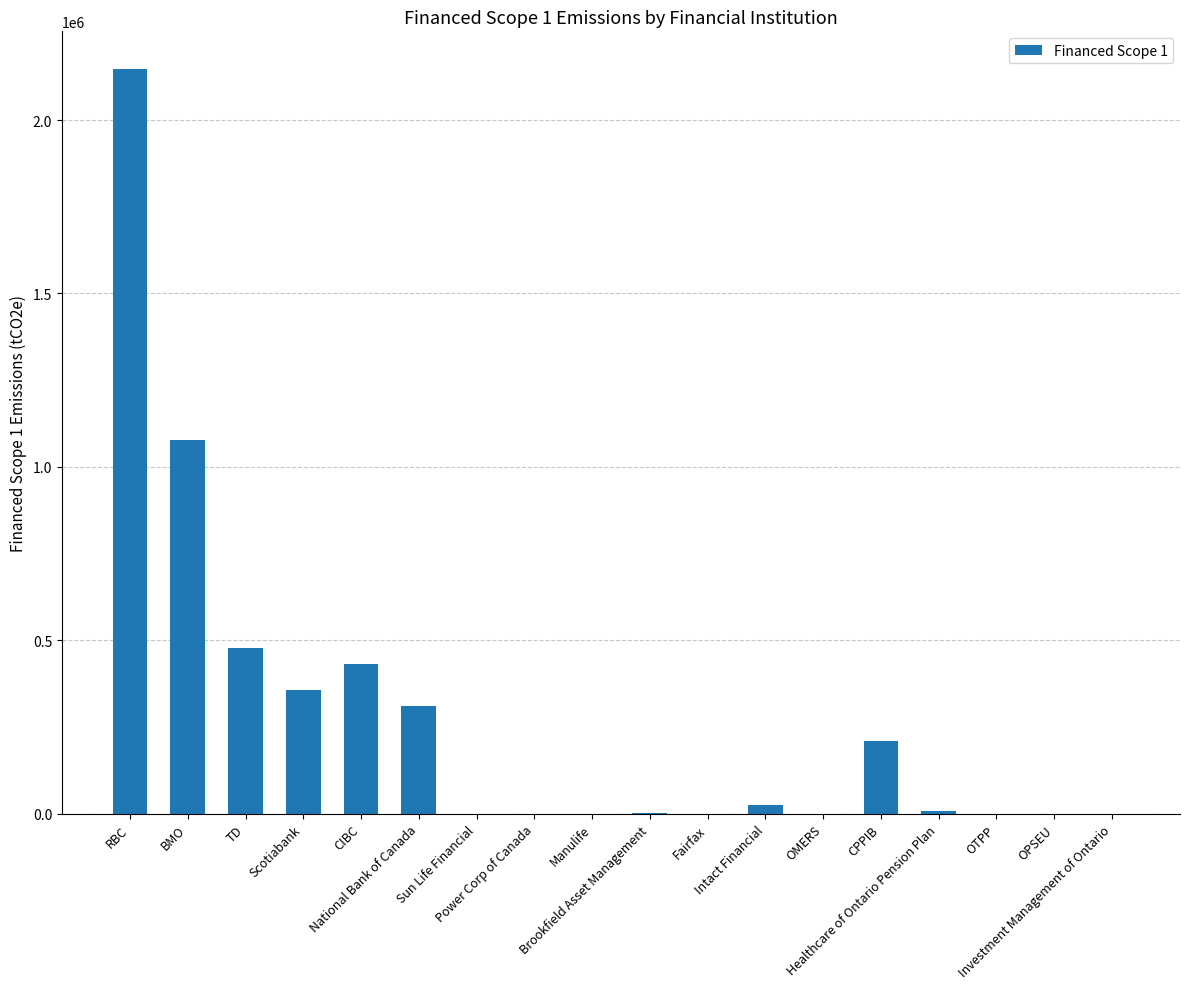

What is the sum of all values?

5050985.8